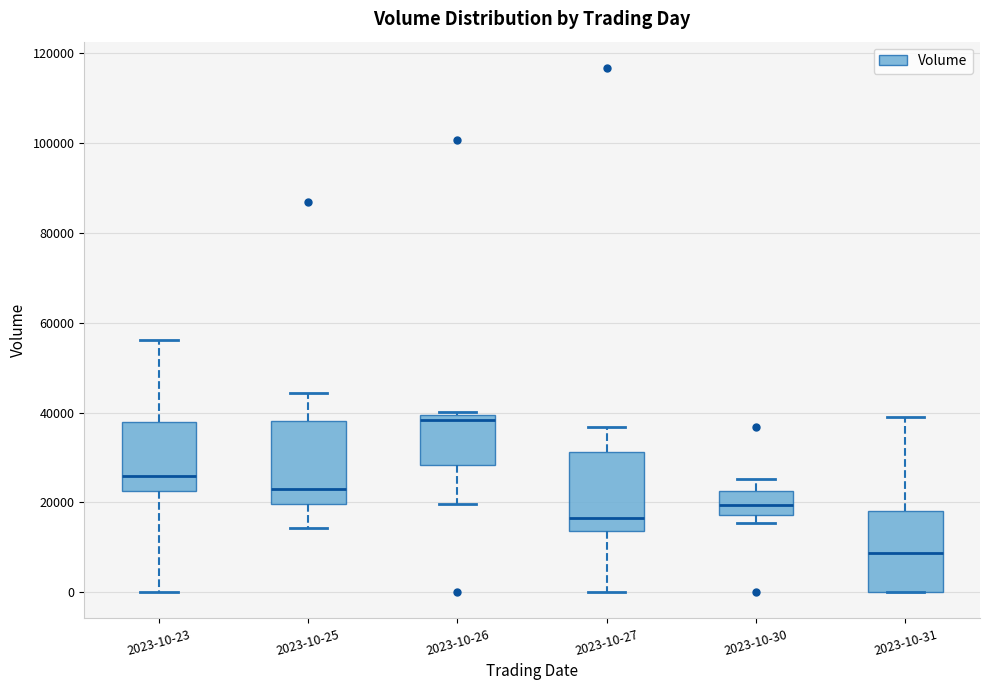

Reading left to right, read every box against the y-axis: the position of its median line, the range the box covers, and the ends of its whiskers. The values are not printed on the chart, so give them approximately, as read against the axis.

2023-10-23: median 26000, box 22000 to 38000, whiskers 0 to 56000
2023-10-25: median 22000, box 20000 to 38000, whiskers 14000 to 44000
2023-10-26: median 38000, box 28000 to 40000, whiskers 20000 to 40000 (just above the box's upper edge)
2023-10-27: median 16000, box 14000 to 32000, whiskers 0 to 36000
2023-10-30: median 20000, box 18000 to 22000, whiskers 16000 to 26000
2023-10-31: median 8000, box 0 to 18000, whiskers 0 to 40000